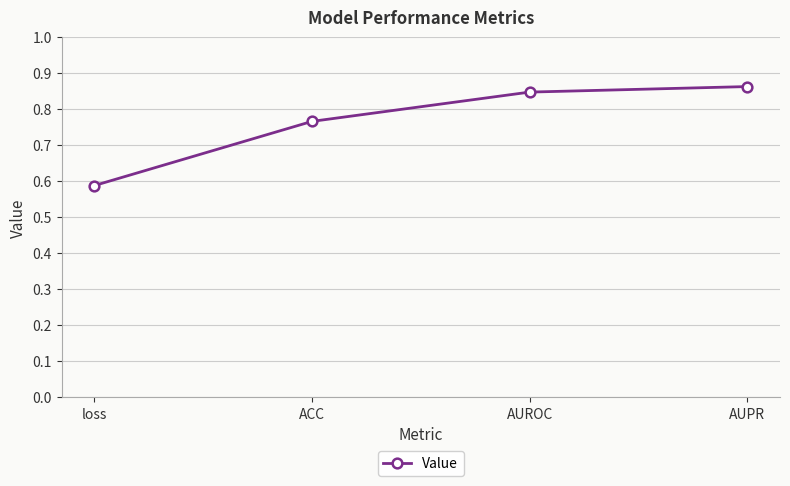

How many lines are shown in the chart?

1